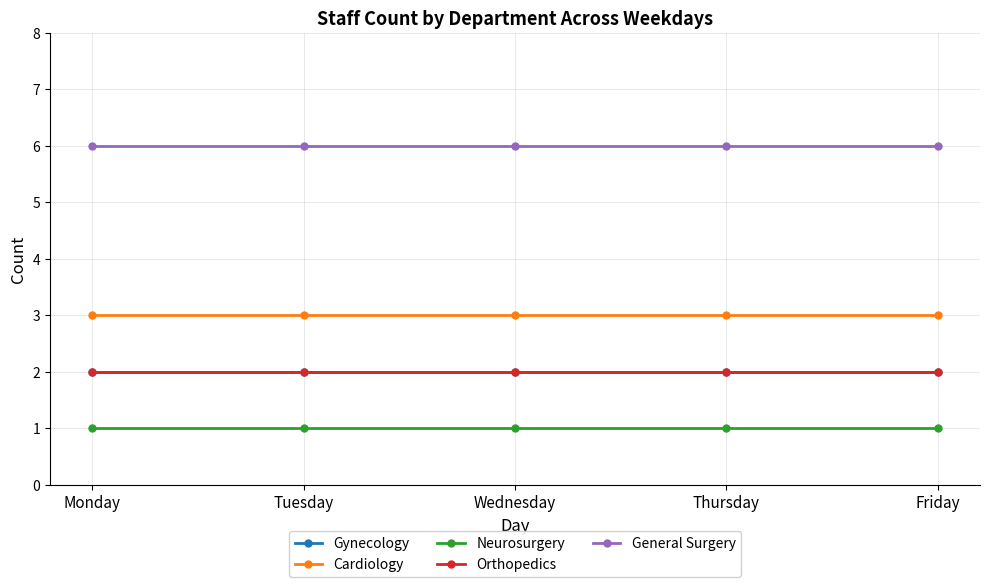

True or false: Orthopedics has more than 2 points higher than both neighbors.

False